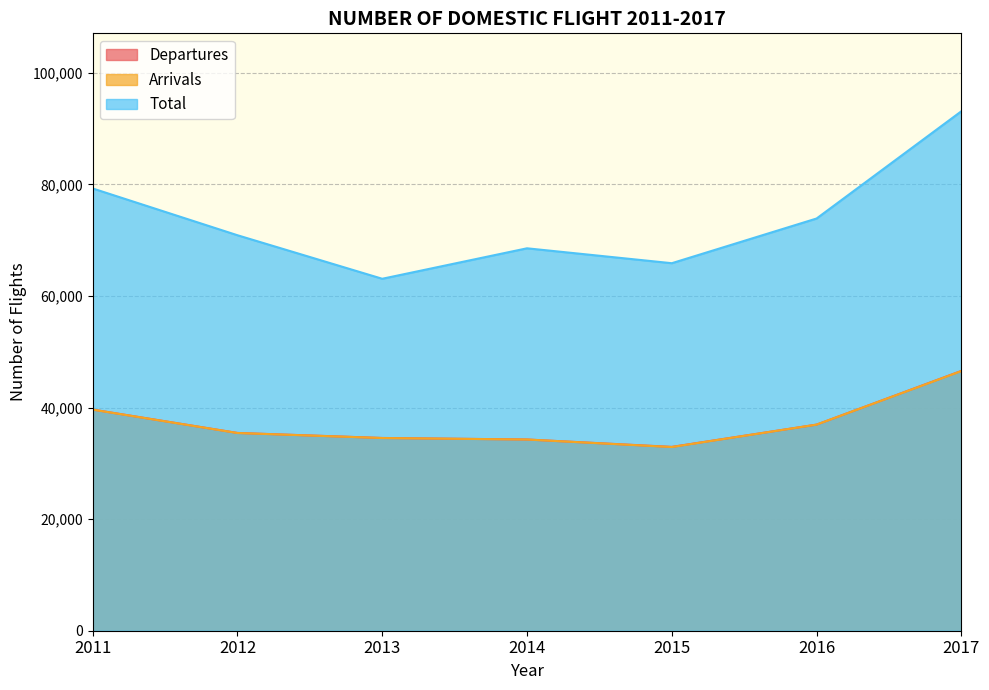

What is the average value of the Arrivals series?

37178